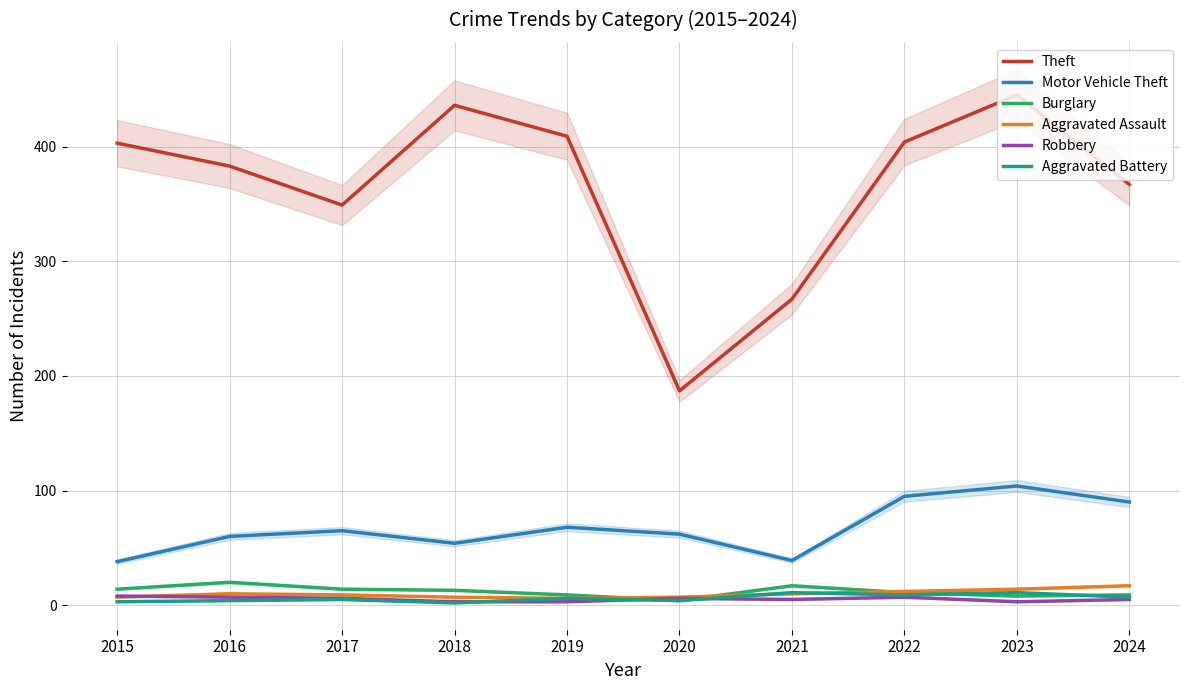

What are all the series names shown in the legend?

Theft, Motor Vehicle Theft, Burglary, Aggravated Assault, Robbery, Aggravated Battery